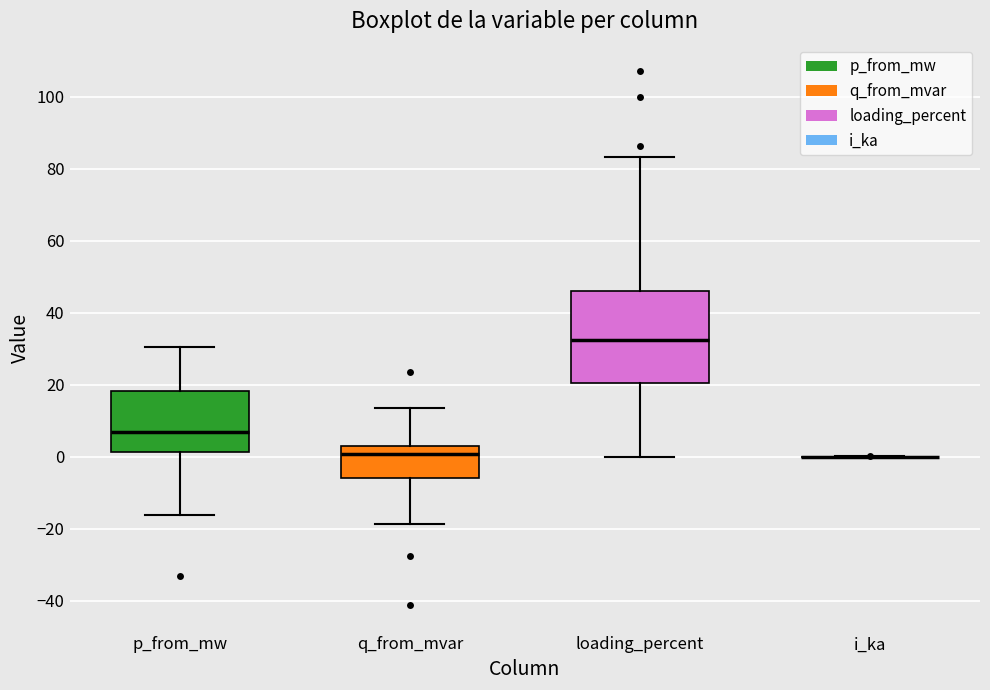

Reading left to right, transcribe this box plot: for each box, give where its median line is, the range the box spans, and where its two whiskers end, as read against the y-axis. The values are not printed on the chart, so give them approximately, as read against the axis.

p_from_mw: median 6, box 2 to 18, whiskers -16 to 30
q_from_mvar: median 0, box -6 to 2, whiskers -18 to 14
loading_percent: median 32, box 20 to 46, whiskers 0 to 84
i_ka: box collapsed to a line at 0, whiskers 0 to 0